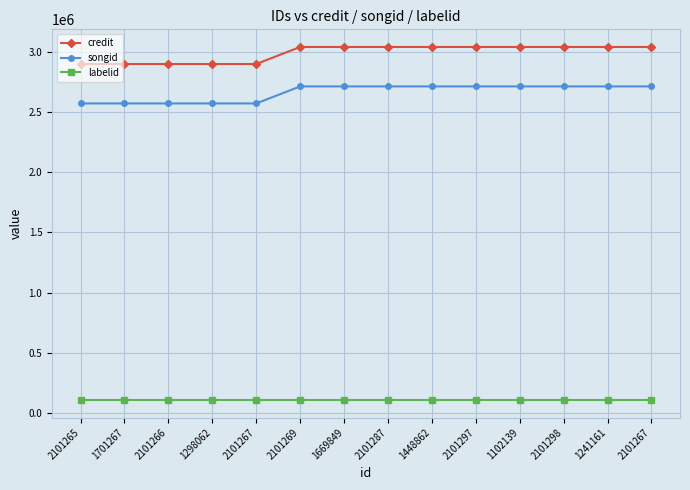

At 2101266, list the series in order from largest to smallest.

credit, songid, labelid